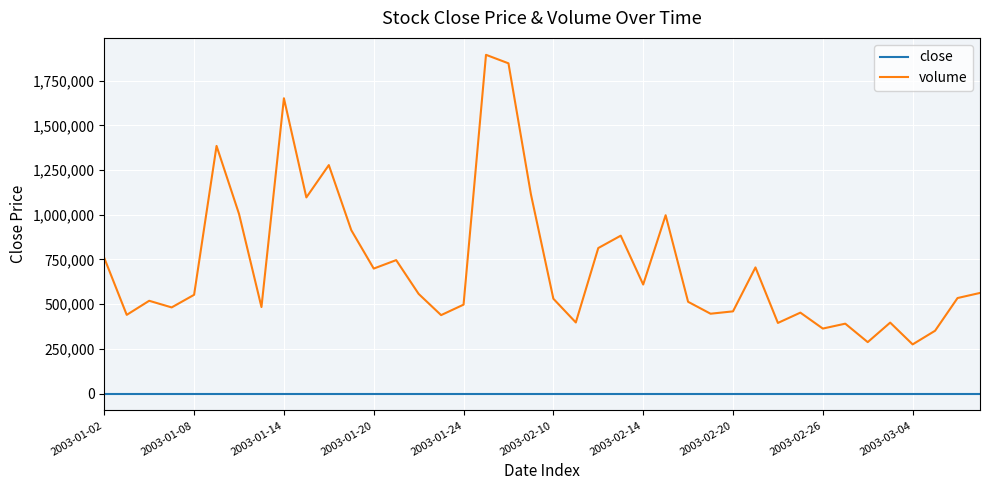

True or false: volume and close intersect in this chart.

False